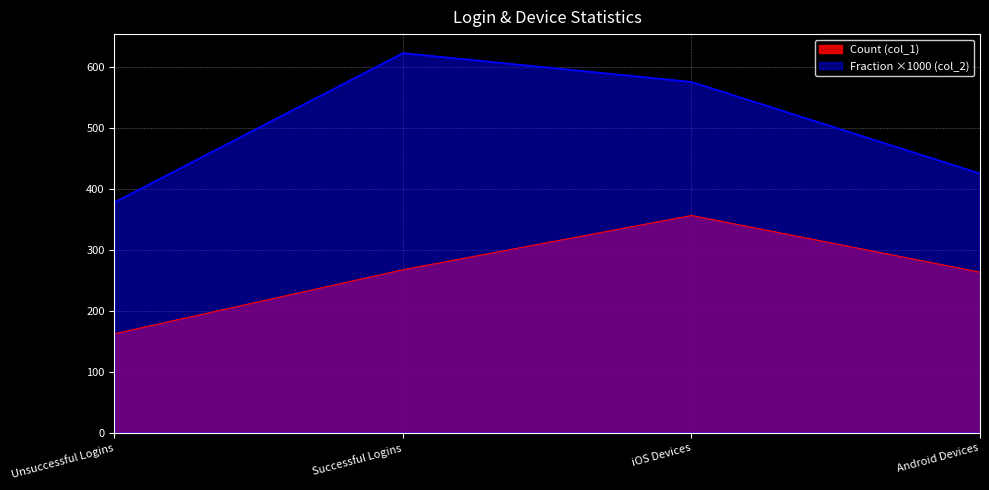

What is the ratio of the value at iOS Devices to the value at Android Devices?

1.4